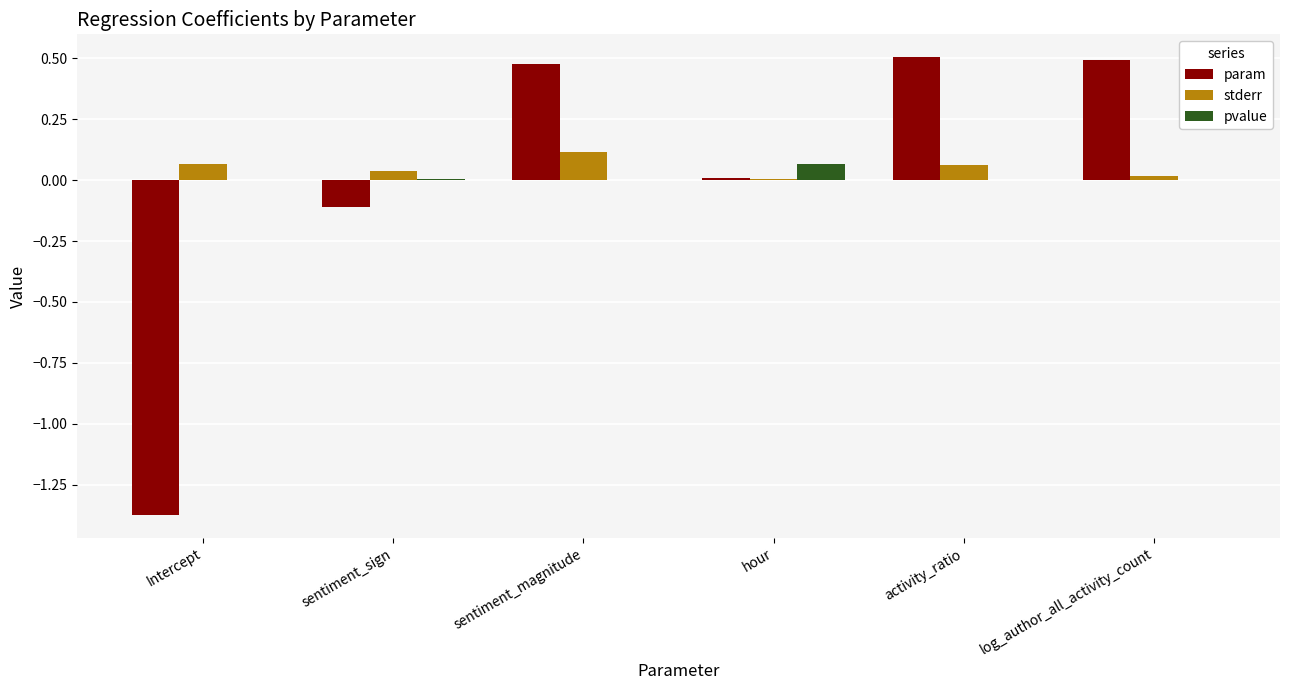

What is the sum of all stderr values?

0.3